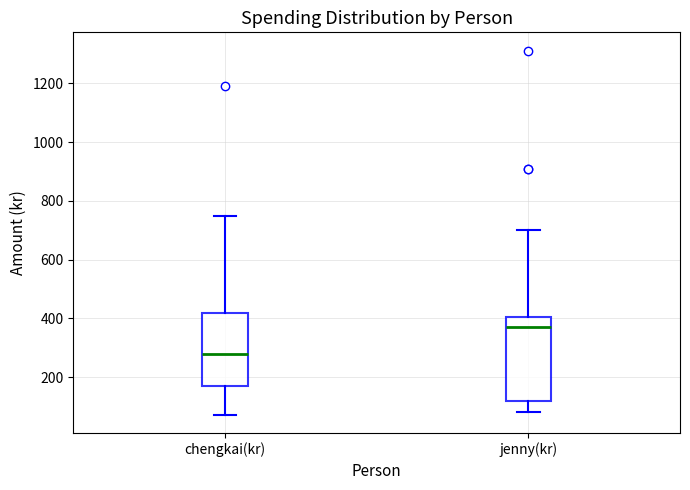

Which box has the highest median line?

jenny(kr)